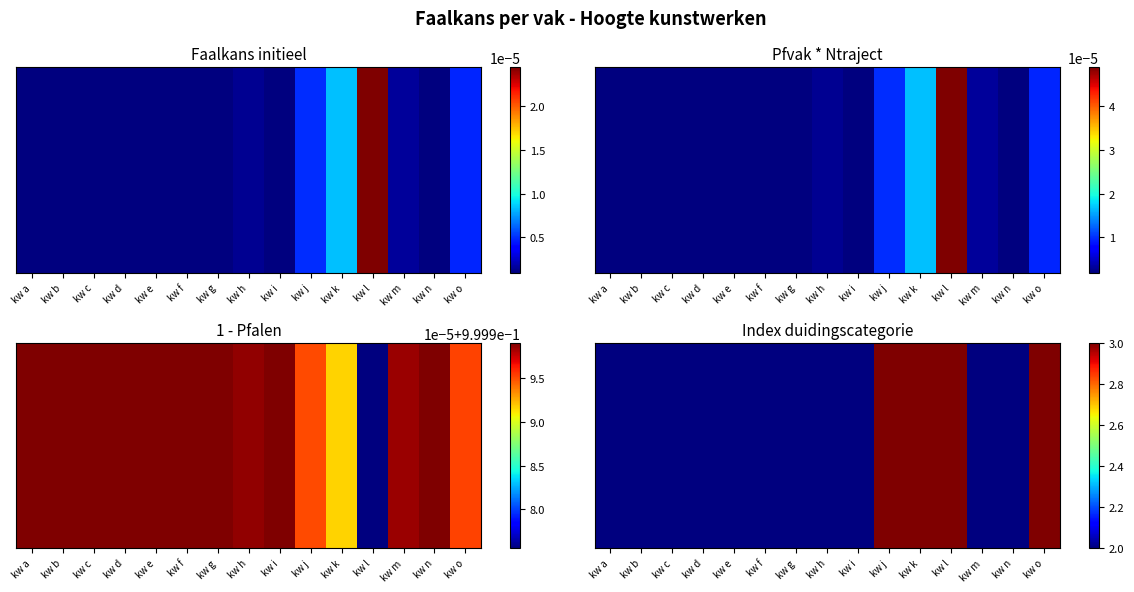

Rank the categories by value from lowest to highest.

kw a, kw b, kw c, kw d, kw e, kw f, kw g, kw h, kw i, kw m, kw n, kw j, kw k, kw l, kw o